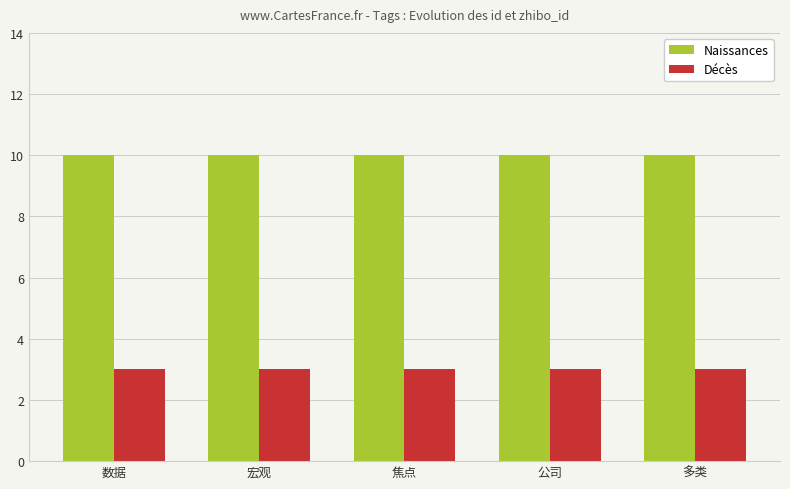

What is the difference between the highest and lowest values at 焦点?

7.0